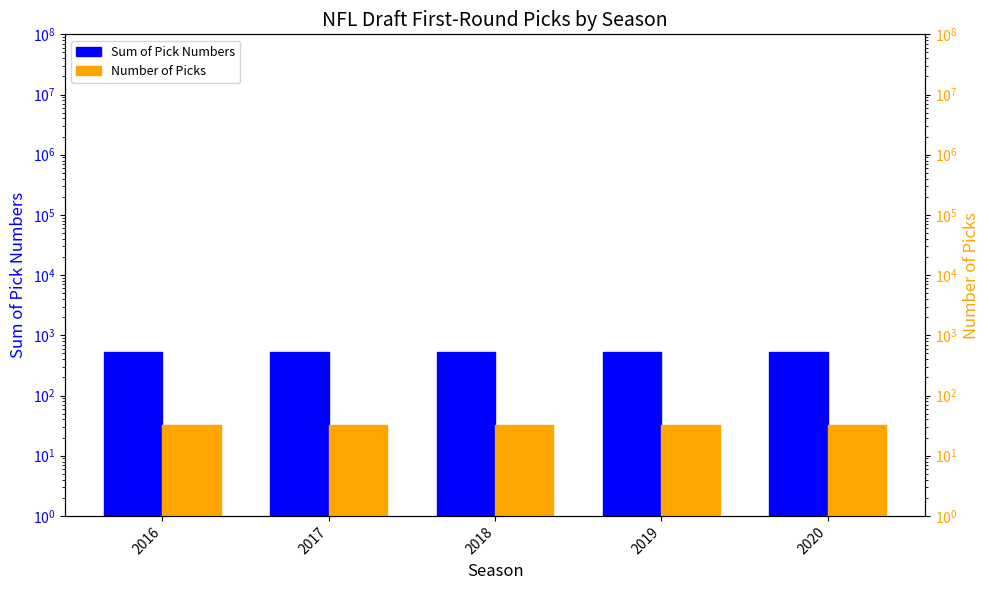

Reading left to right, what are all the values shown in this chart?

Sum of Pick Numbers: 2016=528	2017=528	2018=528	2019=528	2020=528
Number of Picks: 2016=32	2017=32	2018=32	2019=32	2020=32